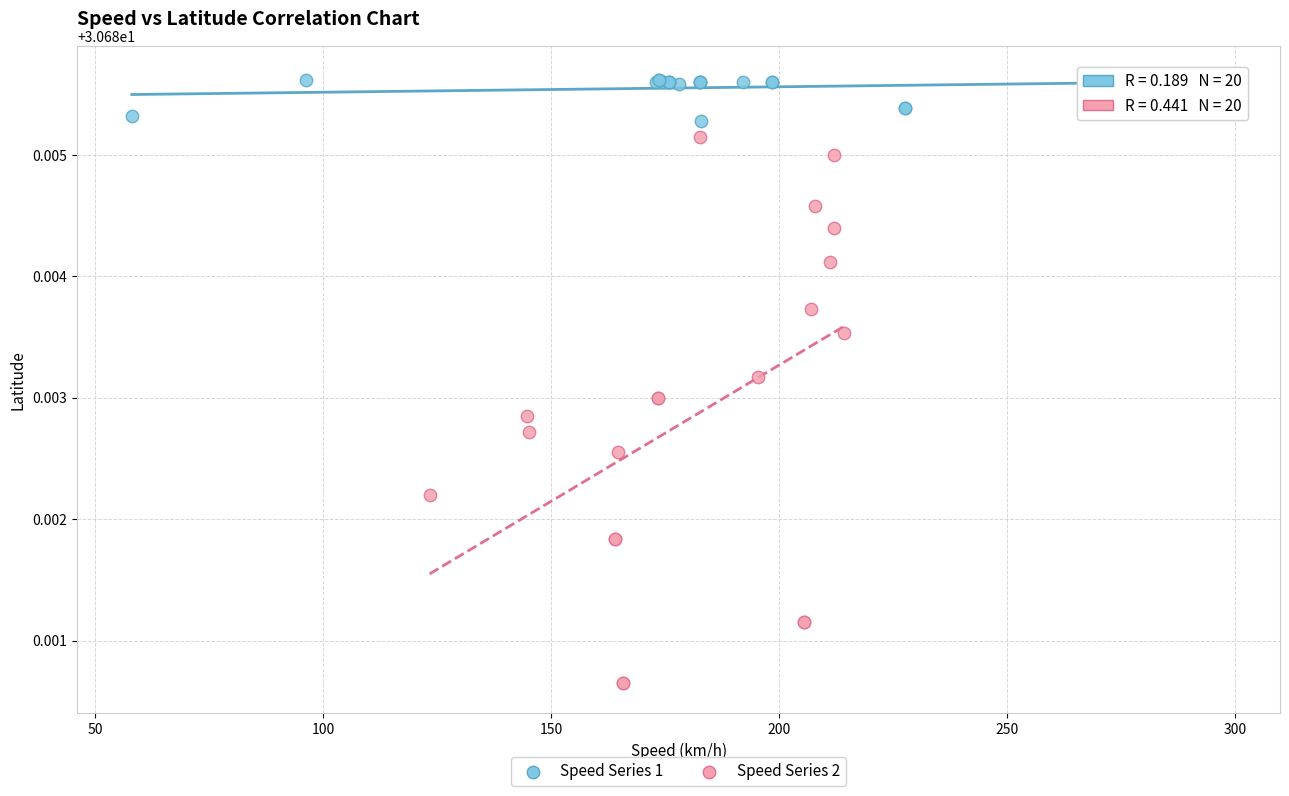

Which series contains the lowest Y value?

Speed Series 2